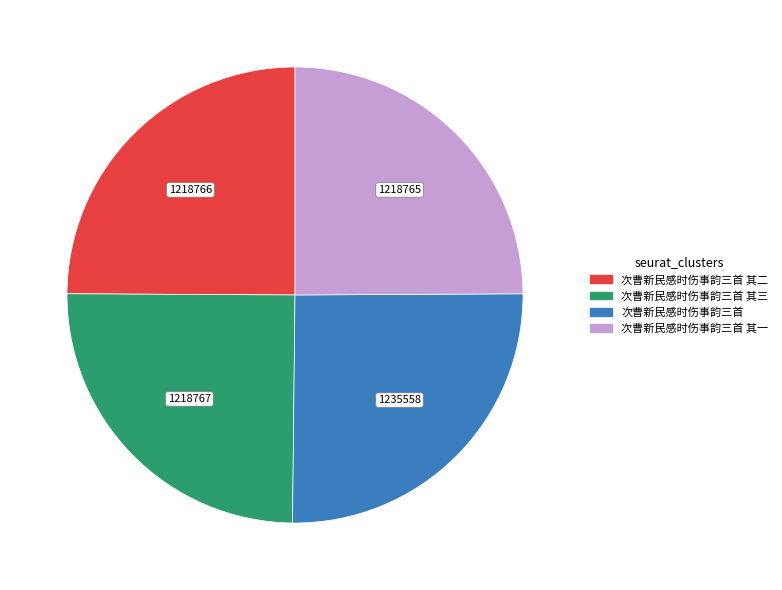

Is there a majority slice in this chart?

No